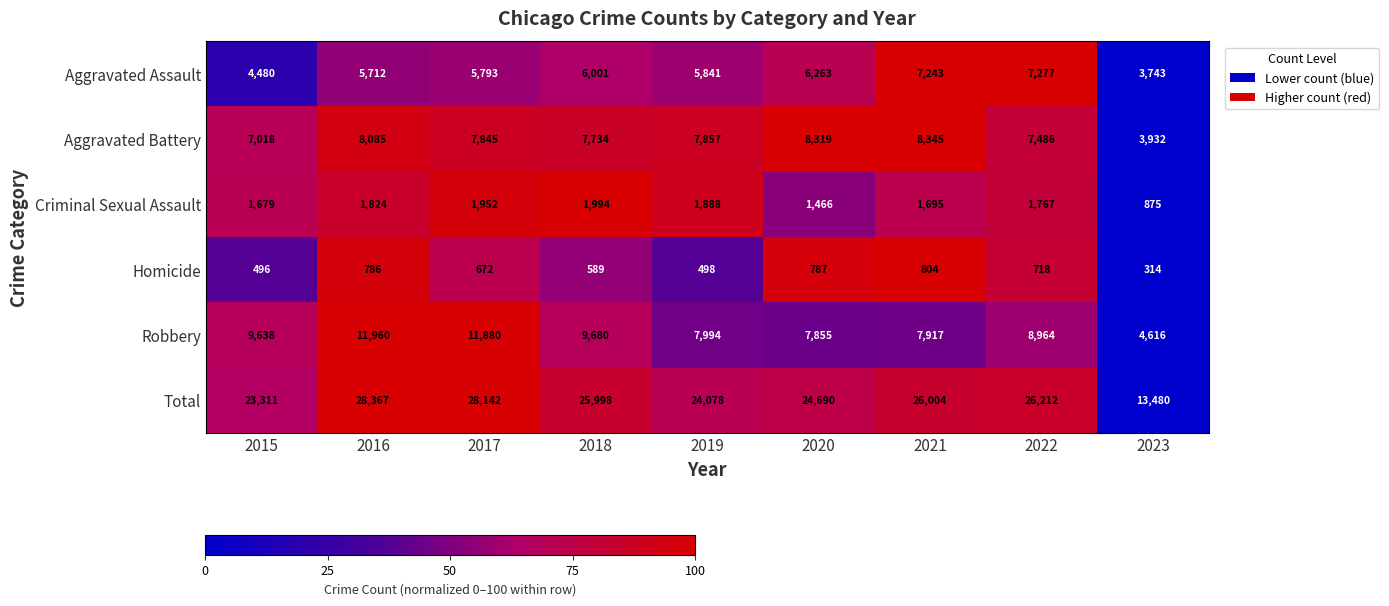

Which category has the lowest value across all series?

2023